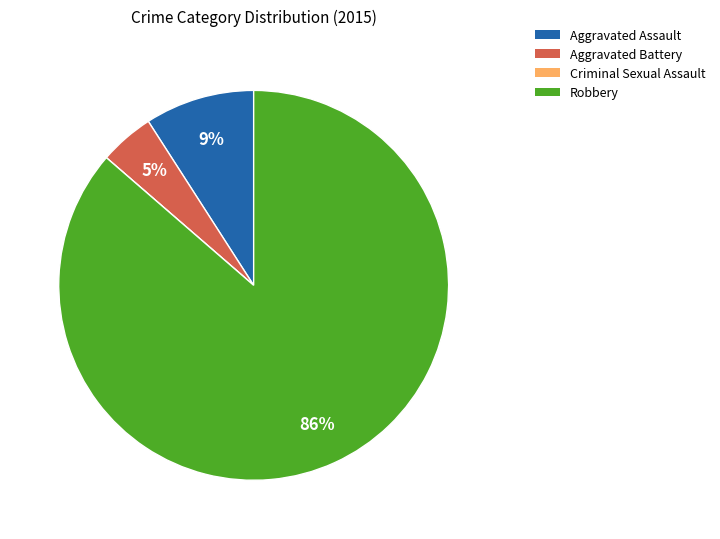

True or false: Robbery accounts for 86% of the total.

True